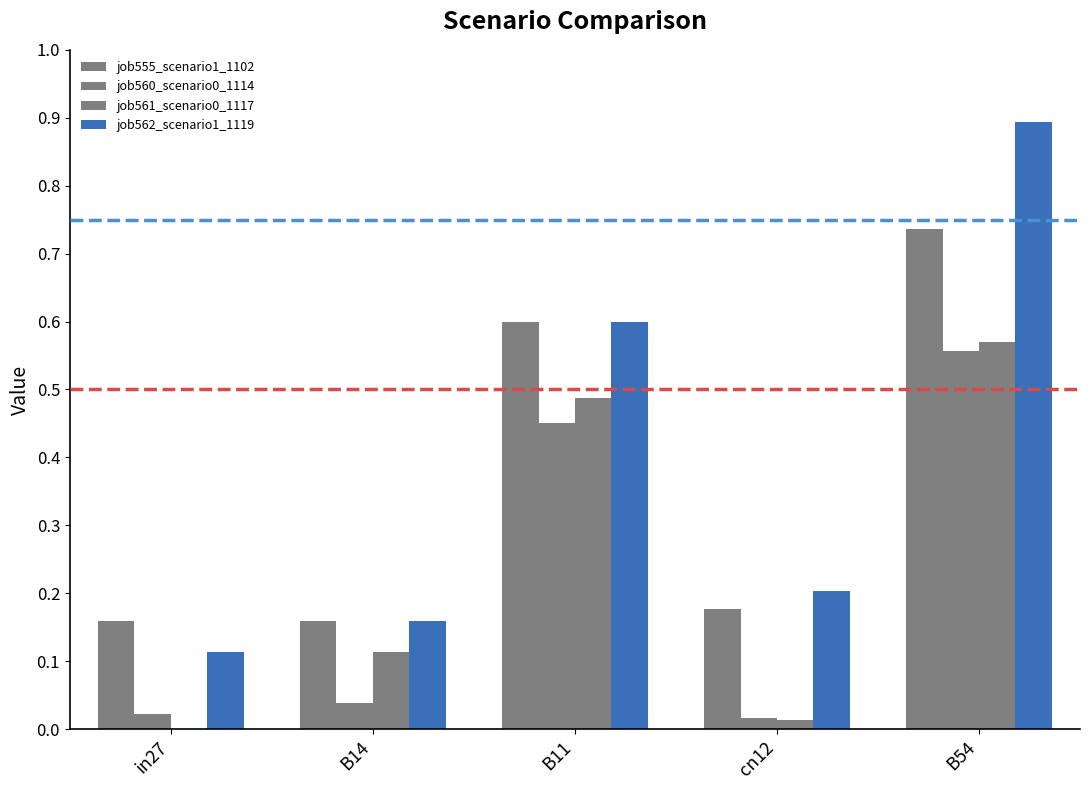

Count the number of categories in the chart.

5